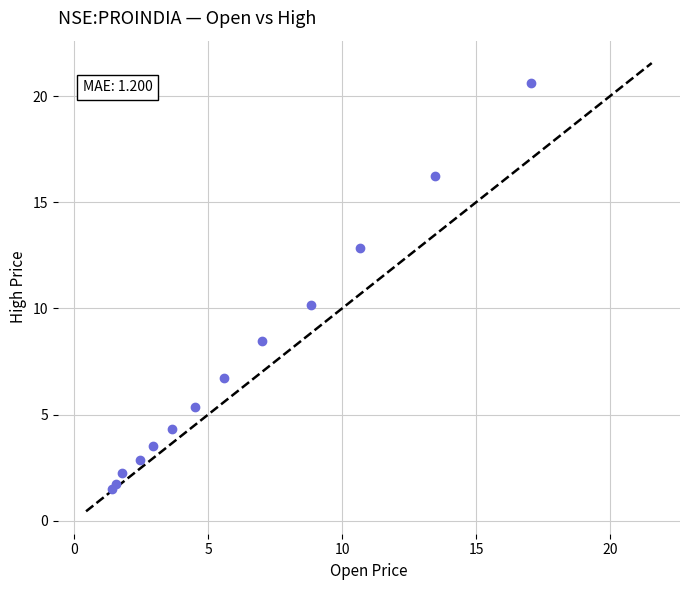

What Y value in the scatter plot is closest to 11?

10.2